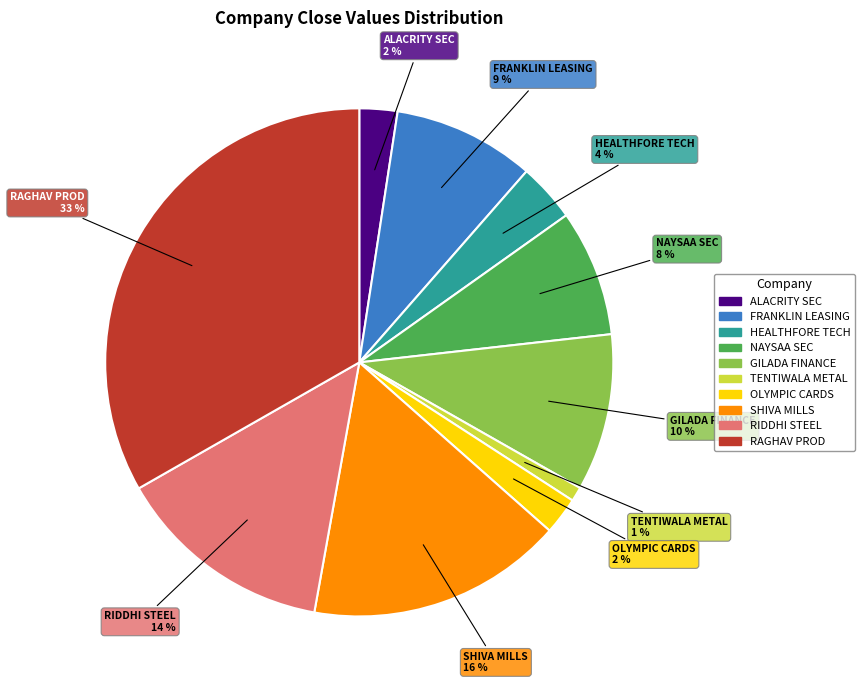

Is there a majority slice in this chart?

No